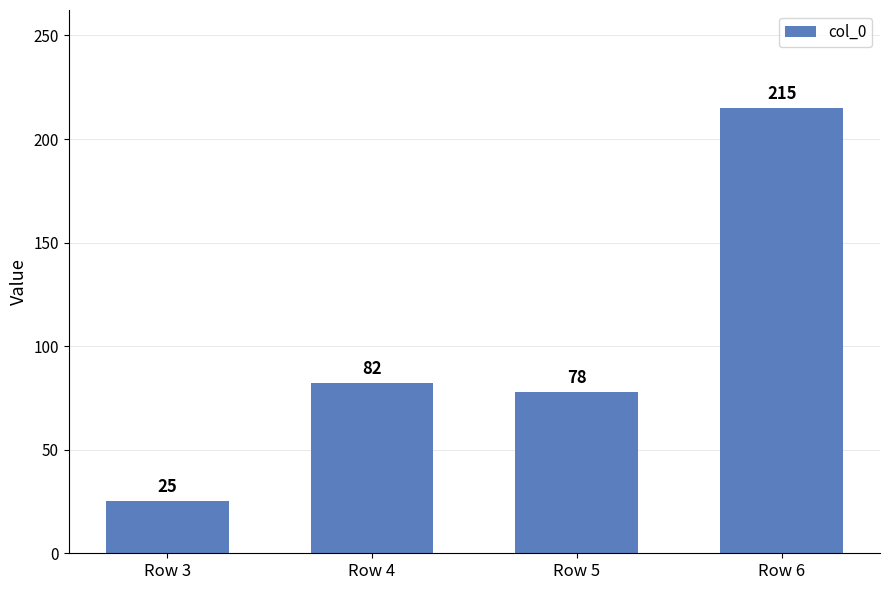

What is the sum of all values?

400